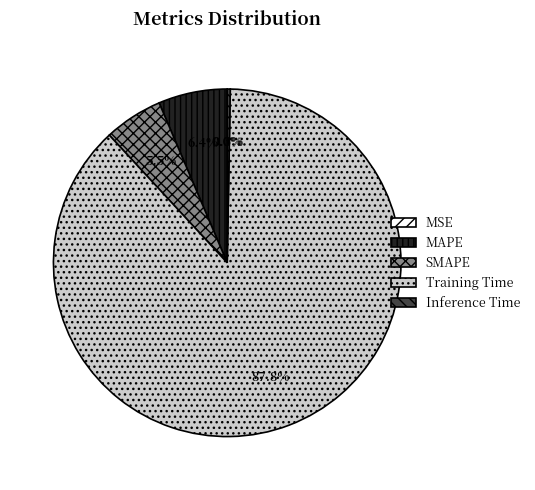

Does Training Time account for over 50% of the chart?

Yes